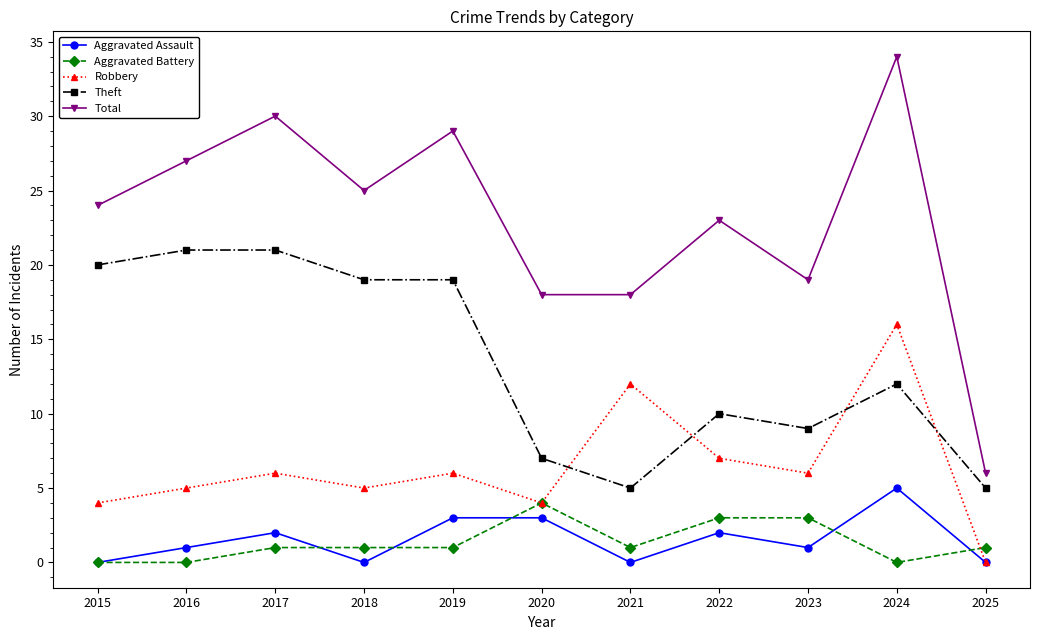

Which series has the largest range (max minus min)?

Total